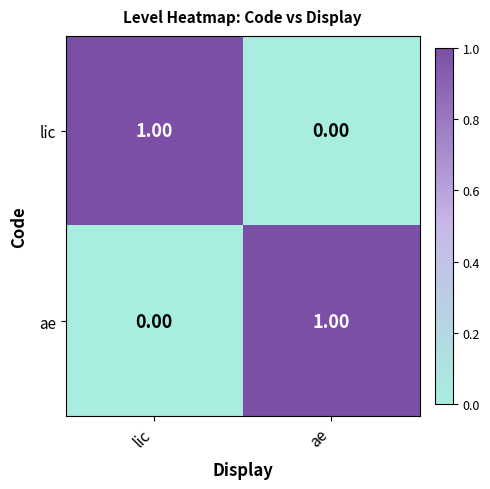

List the labels in order of ae value, smallest first.

lic, ae